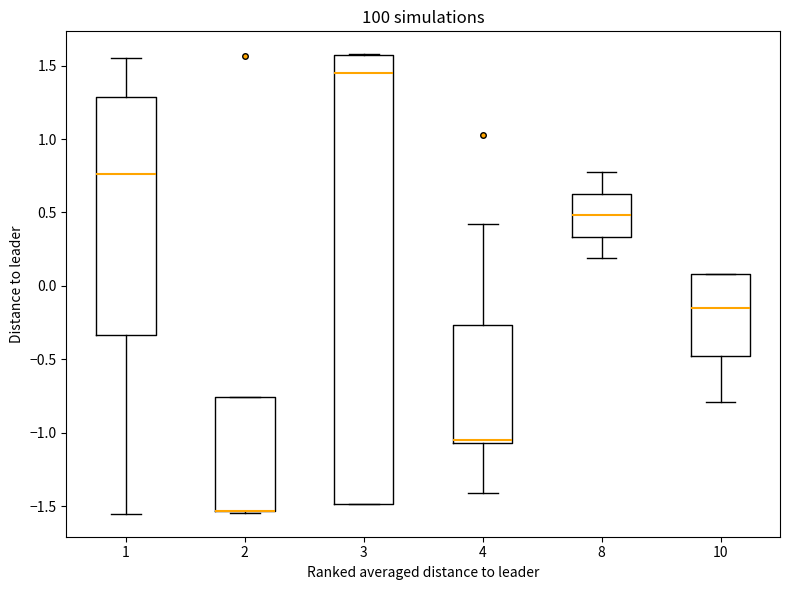

Reading left to right, transcribe this box plot: for each box, give where its median line is, the range the box spans, and where its two whiskers end, as read against the y-axis. The values are not printed on the chart, so give them approximately, as read against the axis.

1: median 0.75, box -0.35 to 1.30, whiskers -1.55 to 1.55
2: median -1.55 (drawn on the box's lower edge), box -1.55 to -0.75, whiskers -1.55 to -0.75
3: median 1.45, box -1.50 to 1.55, whiskers -1.50 to 1.60
4: median -1.05 (just above the box's lower edge), box -1.05 to -0.25, whiskers -1.40 to 0.40
8: median 0.50, box 0.35 to 0.65, whiskers 0.20 to 0.80
10: median -0.15, box -0.50 to 0.10, whiskers -0.80 to 0.10